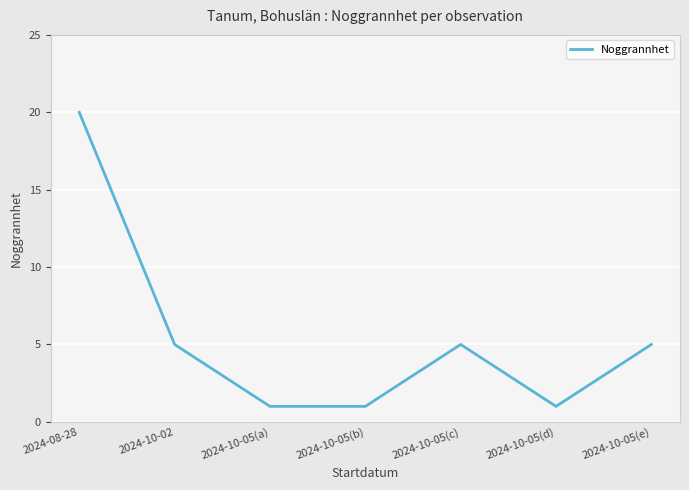

What is the ratio of the value at 2024-10-05(d) to the value at 2024-10-05(c)?

0.2